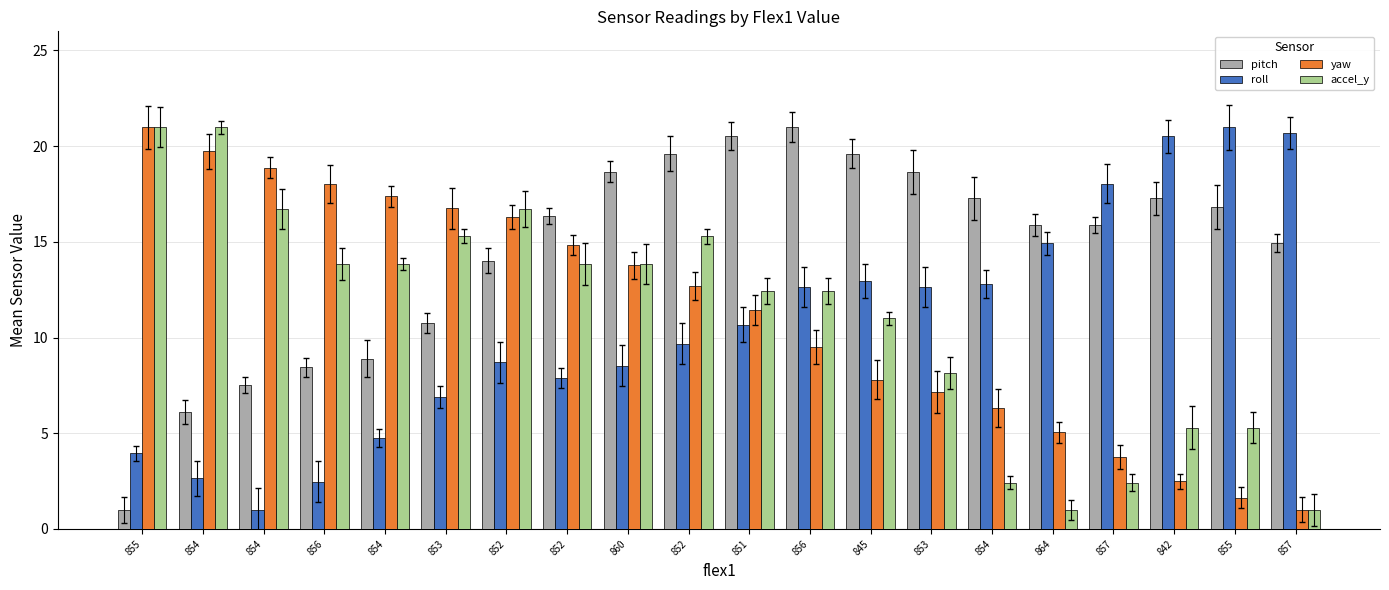

Reading left to right, what are all the values shown in this chart?

pitch: 855=1.0	854=6.1	854=7.5	856=8.4	854=8.9	853=10.8	852=14.0	852=16.3	860=18.7	852=19.6	851=20.5	856=21.0	845=19.6	853=18.7	854=17.3	864=15.9	857=15.9	842=17.3	855=16.8	857=15.0
roll: 855=4.0	854=2.6	854=1.0	856=2.5	854=4.8	853=6.9	852=8.7	852=7.9	860=8.5	852=9.7	851=10.7	856=12.6	845=13.0	853=12.6	854=12.8	864=14.9	857=18.0	842=20.5	855=21.0	857=20.7
yaw: 855=21.0	854=19.7	854=18.9	856=18.0	854=17.4	853=16.7	852=16.3	852=14.8	860=13.8	852=12.7	851=11.4	856=9.5	845=7.8	853=7.2	854=6.3	864=5.0	857=3.8	842=2.5	855=1.6	857=1.0
accel_y: 855=21.0	854=21.0	854=16.7	856=13.9	854=13.9	853=15.3	852=16.7	852=13.9	860=13.9	852=15.3	851=12.4	856=12.4	845=11.0	853=8.1	854=2.4	864=1.0	857=2.4	842=5.3	855=5.3	857=1.0